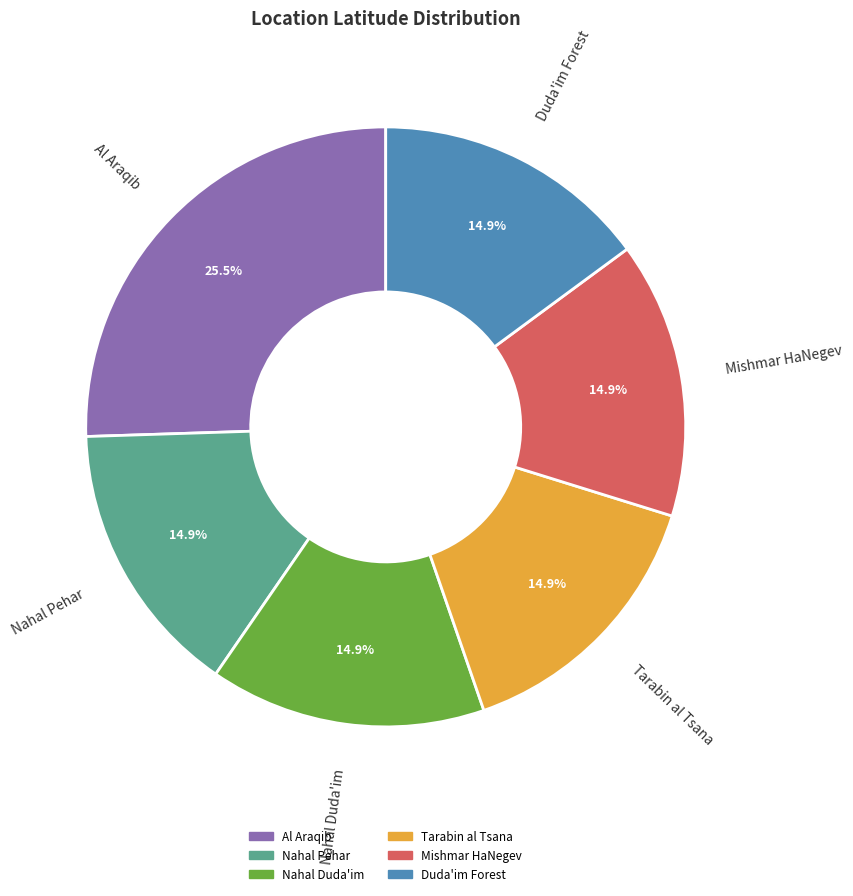

What is the largest slice in the pie chart?

Al Araqib